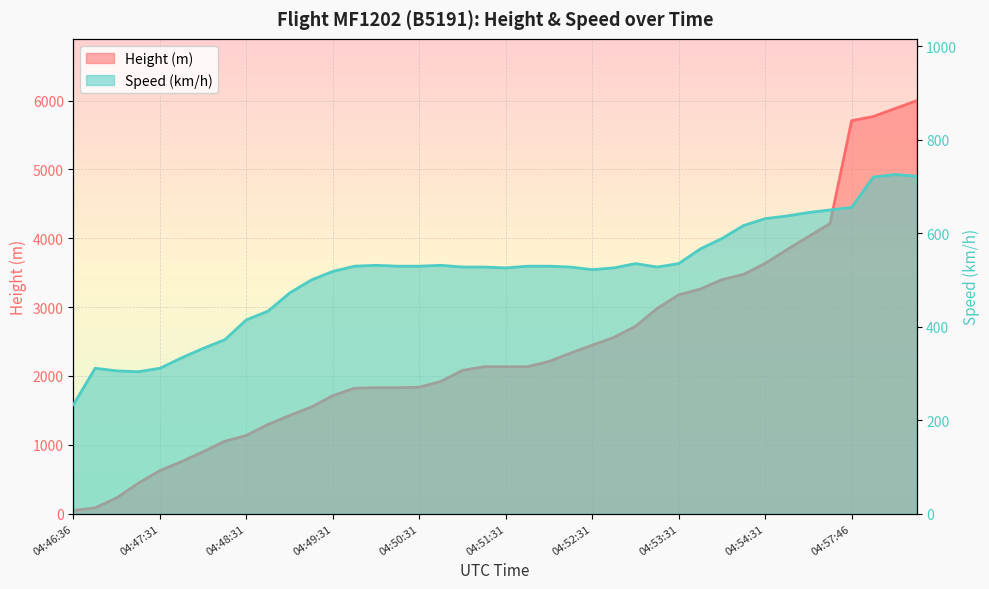

What is the difference between the Speed values at 04:47:31 and 04:53:46?

255.6